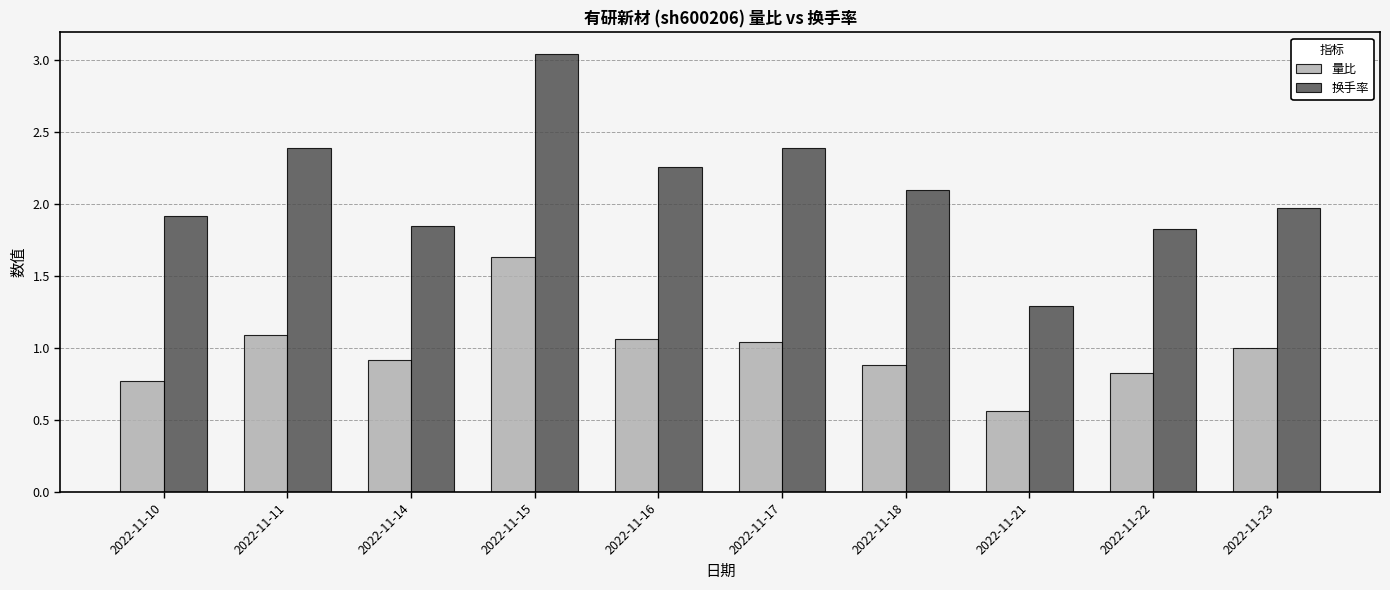

Rank the series at 2022-11-11 from highest to lowest value.

换手率, 量比